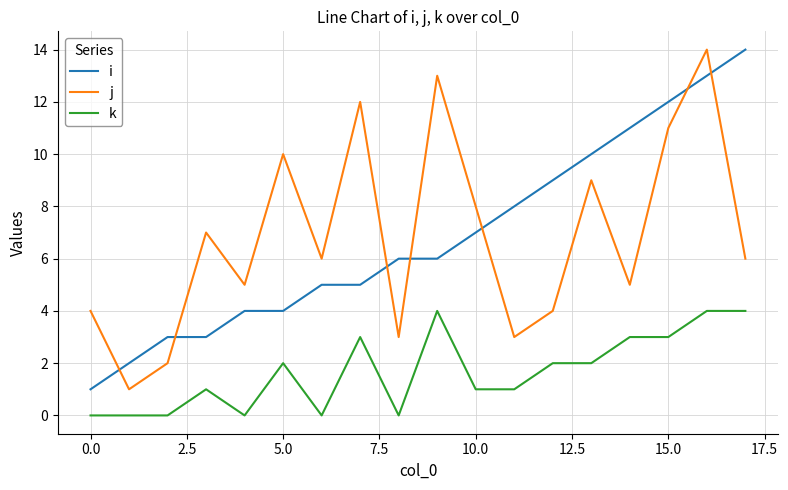

How many series are shown in this chart?

3